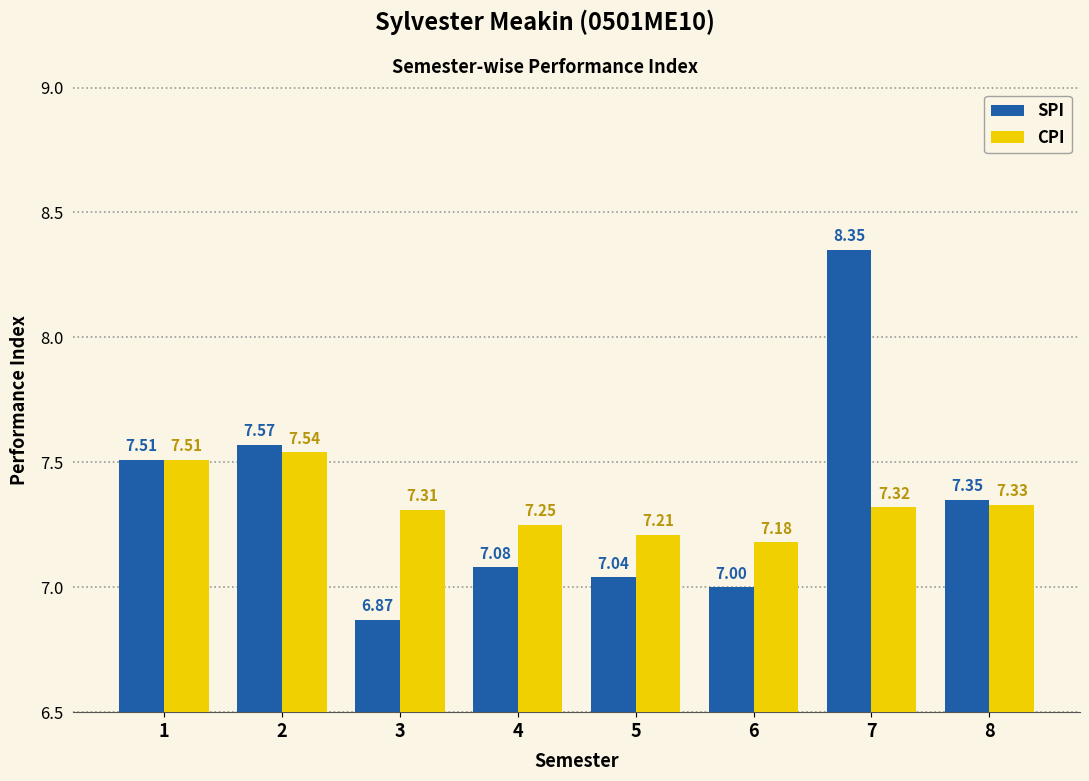

Which series changed the most between 1 and 6?

SPI